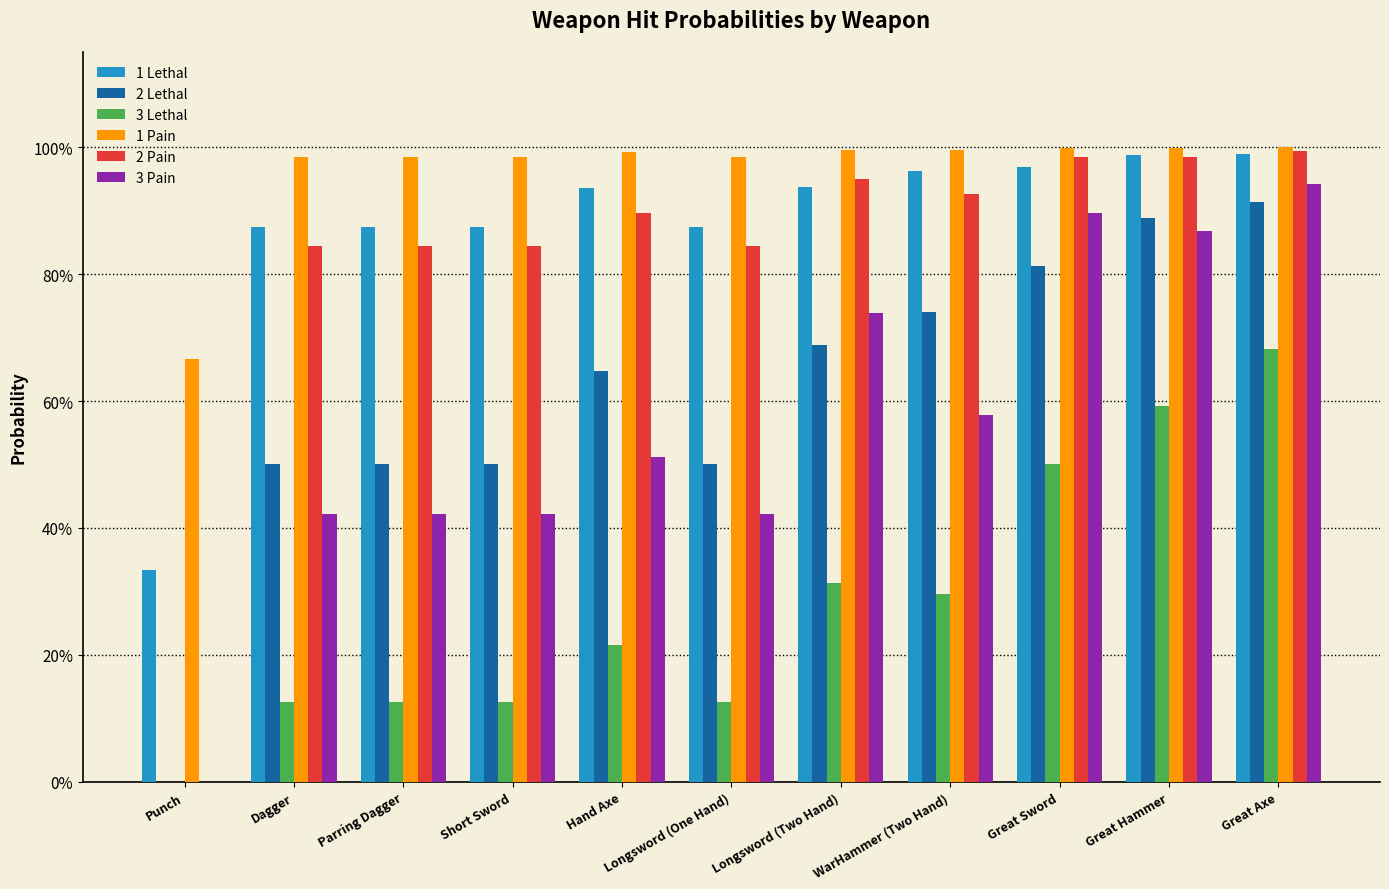

What is the total value across all series at Short Sword?

3.8